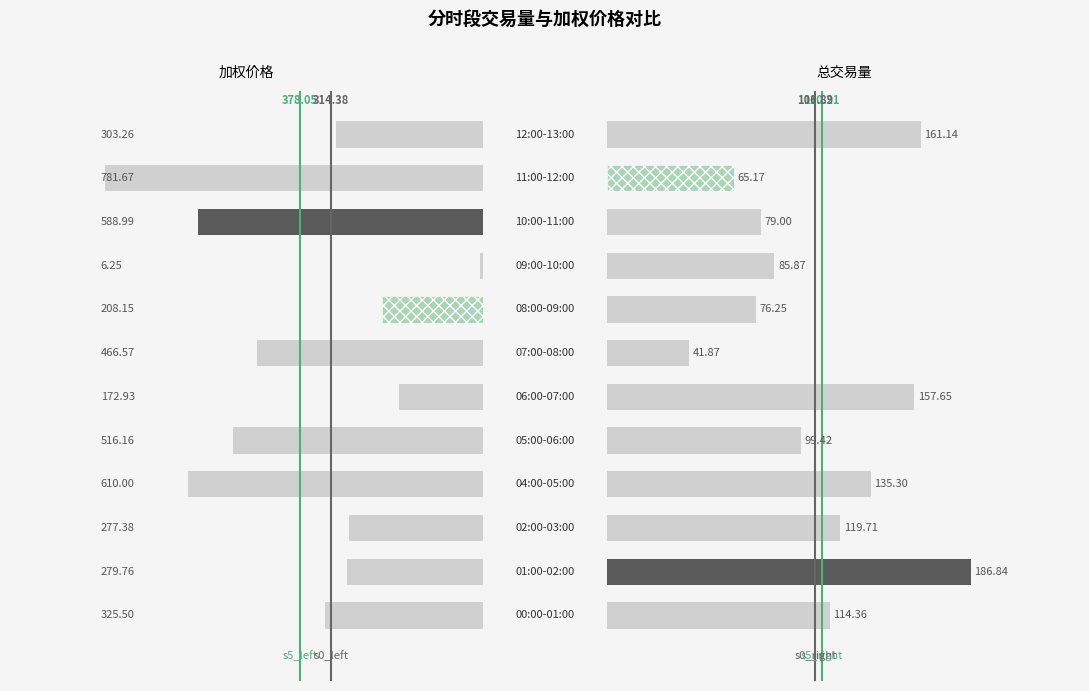

Reading left to right, transcribe all the data shown in this chart.

加权价格: 0=325.5	1=279.8	2=277.4	3=610.0	4=516.2	5=172.9	6=466.6	7=208.2	8=6.2	9=589.0	10=781.7	11=303.3
总交易量: 0=114.4	1=186.8	2=119.7	3=135.3	4=99.4	5=157.7	6=41.9	7=76.2	8=85.9	9=79.0	10=65.2	11=161.1